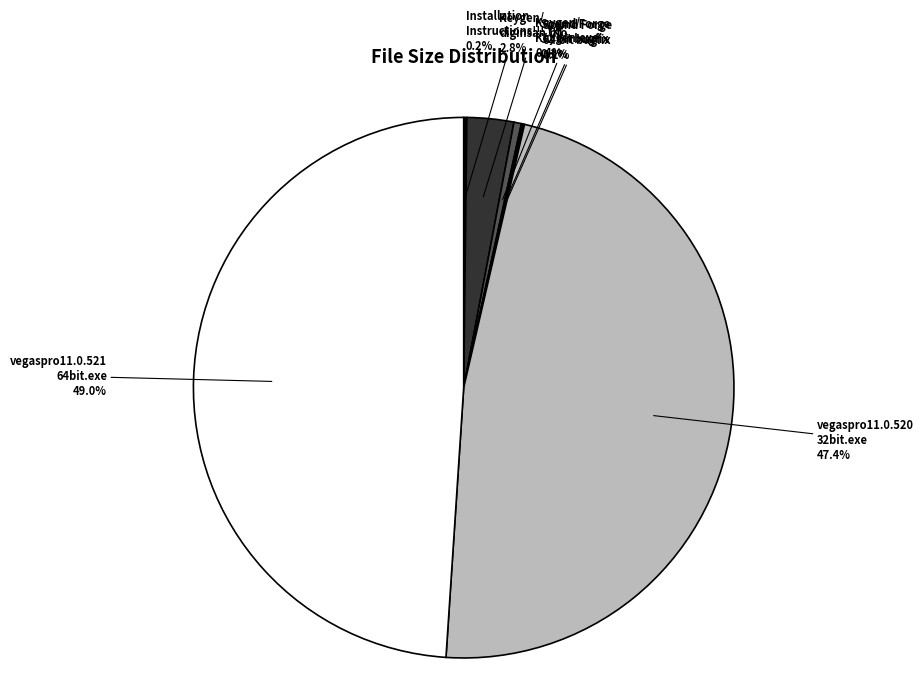

Which has a higher value, Keygen/ Keygen.exe or vegaspro11.0.520 32bit.exe?

vegaspro11.0.520 32bit.exe